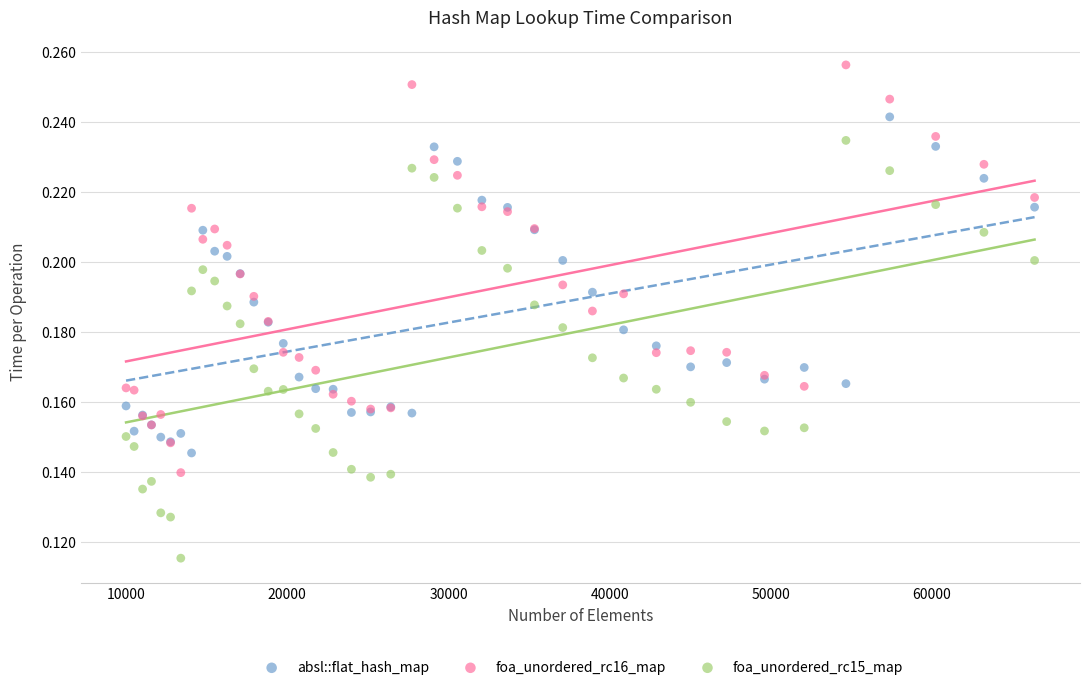

What are all the series names shown in the legend?

absl::flat_hash_map, foa_unordered_rc16_map, foa_unordered_rc15_map